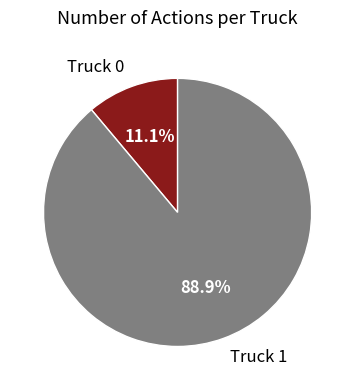

Count the number of slices in the pie.

2